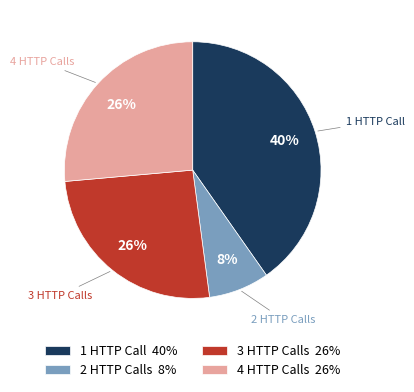

How many segments does this pie chart have?

4